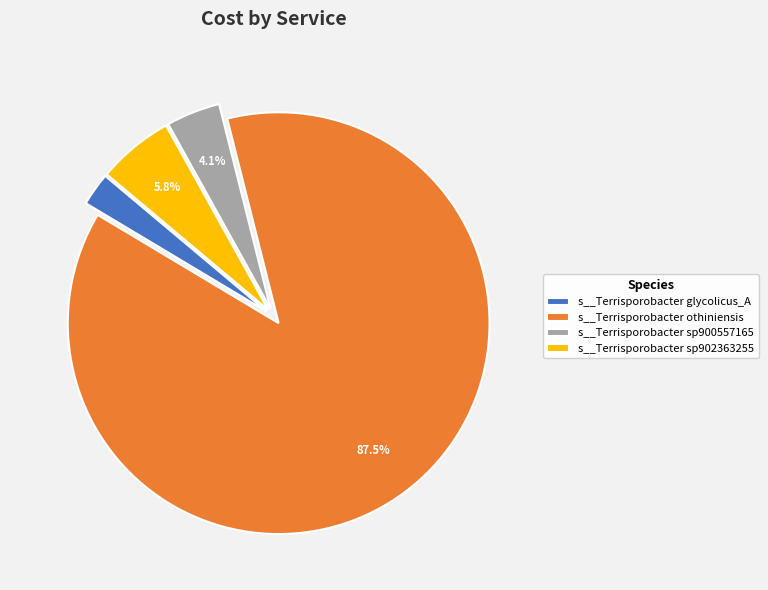

Does any single category account for the majority?

Yes